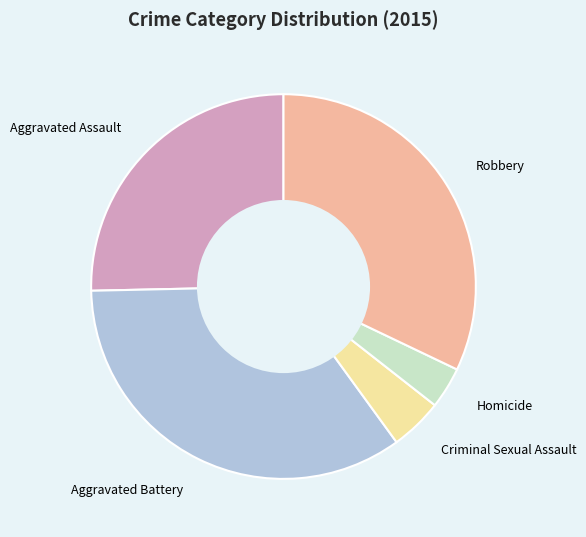

Is Robbery the majority of the pie?

No